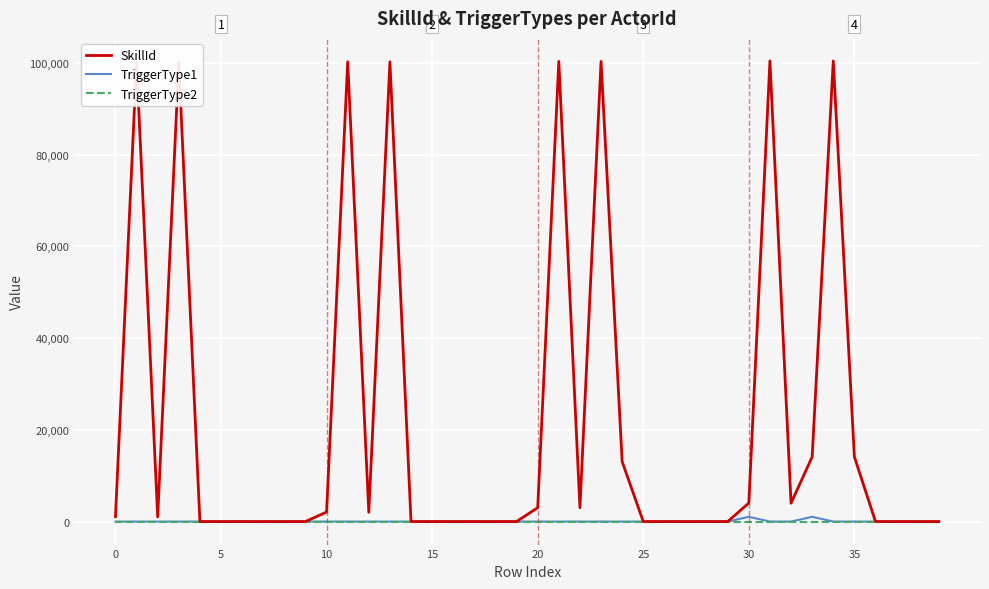

What is the average value of the TriggerType1 series?

52